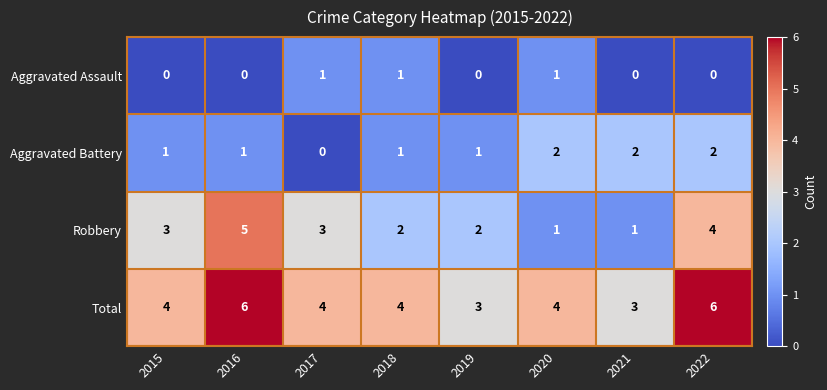

How many distinct data groups are displayed?

4